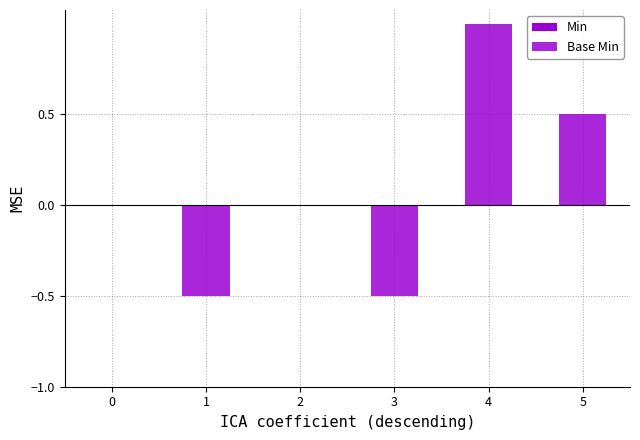

Count the number of data series in this chart.

1